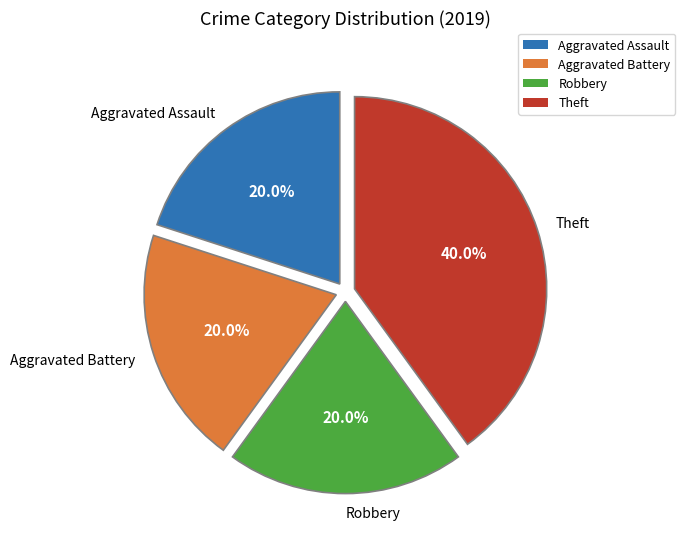

To the nearest percent, what is the difference between the largest and smallest slice percentages?

20%